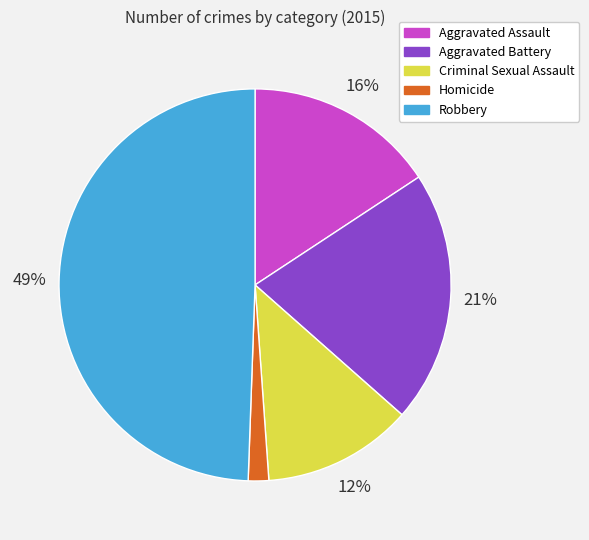

Is Aggravated Battery the majority of the pie?

No